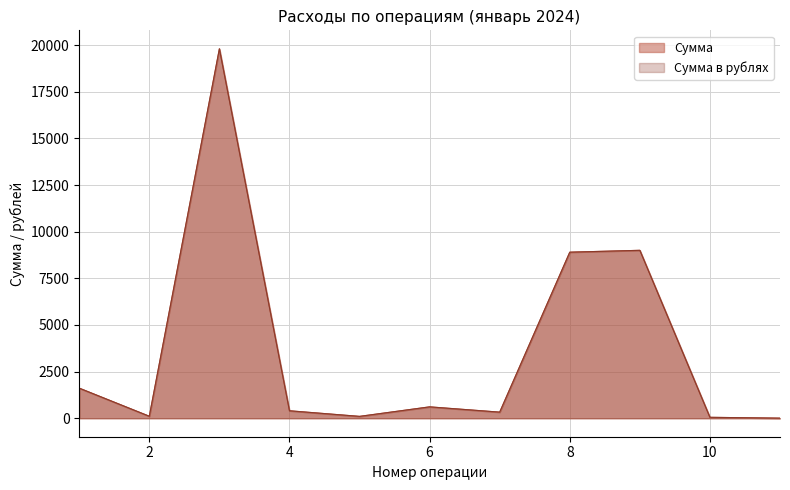

What is the total value across all series at 4?

800